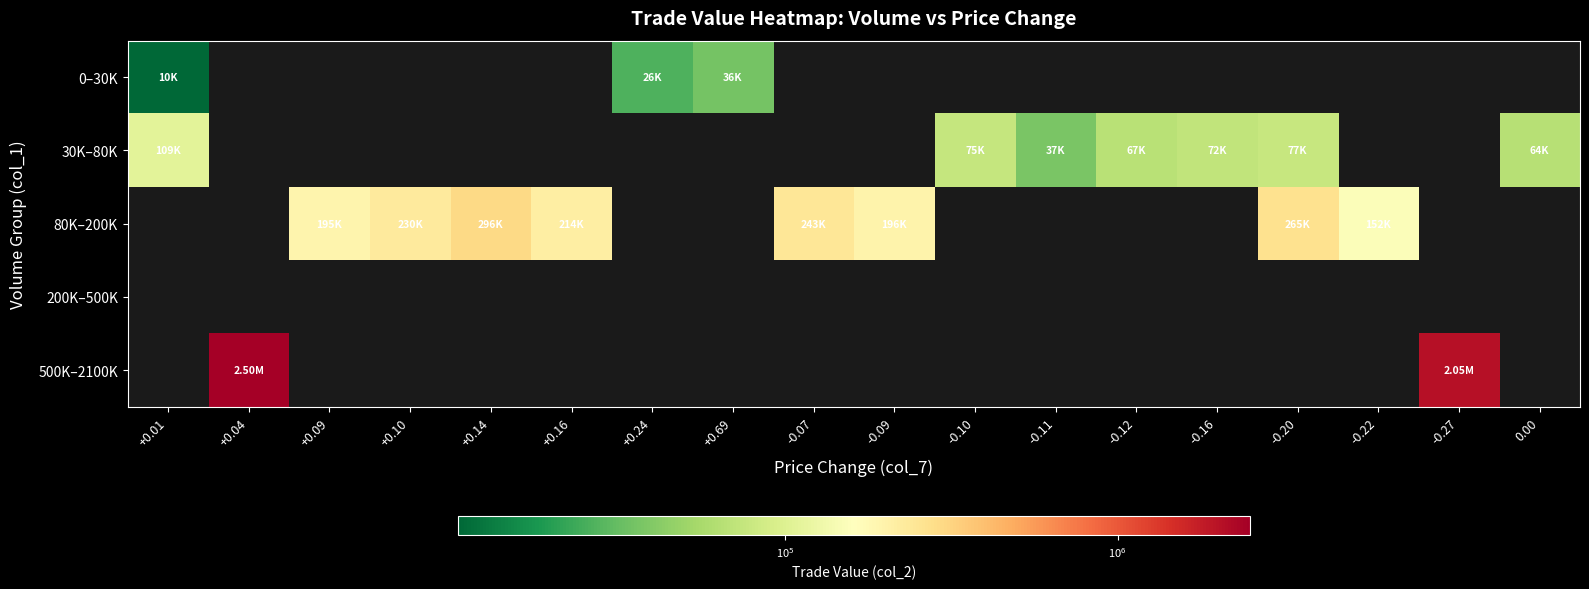

At which label is 30K–80K closest to 72860?

-0.16